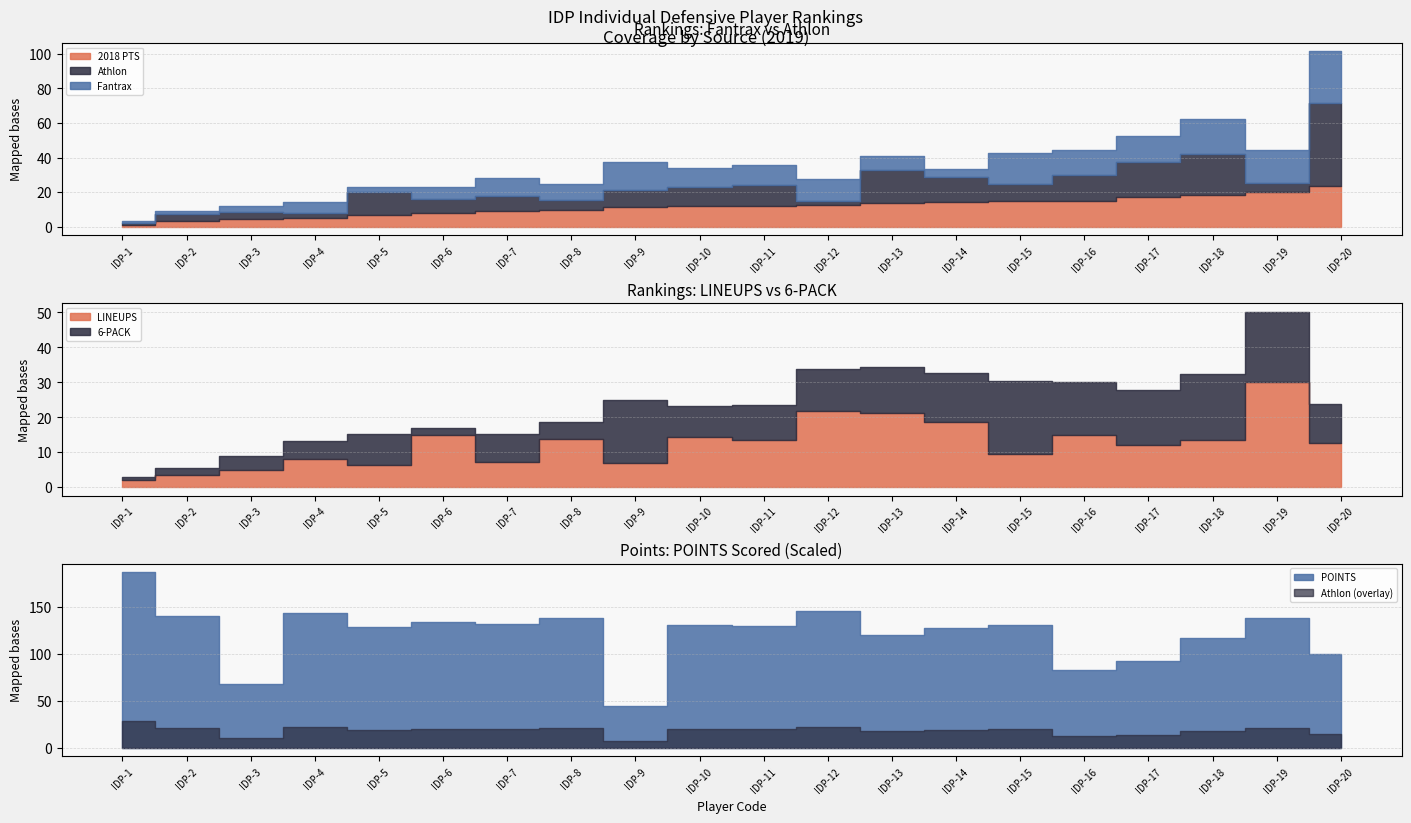

Which series has the largest total across all categories?

POINTS